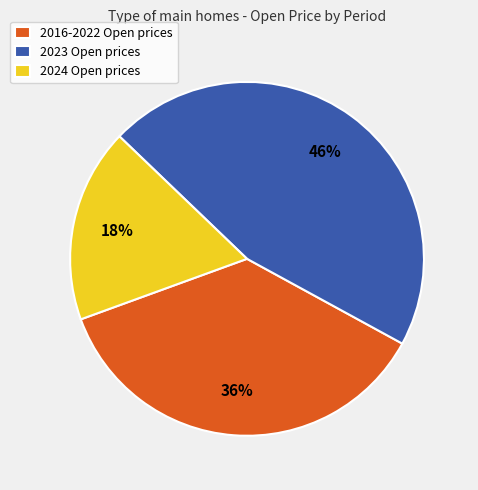

What is the smallest slice in the pie chart?

2024 Open prices